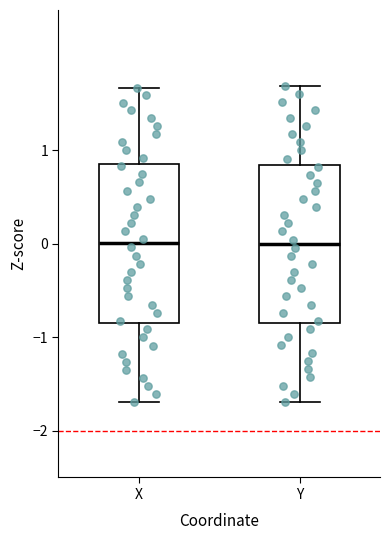

Reading left to right, read every box against the y-axis: the position of its median line, the range the box covers, and the ends of its whiskers. The values are not printed on the chart, so give them approximately, as read against the axis.

X: median 0.0, box -0.8 to 0.9, whiskers -1.7 to 1.7
Y: median 0.0, box -0.8 to 0.8, whiskers -1.7 to 1.7